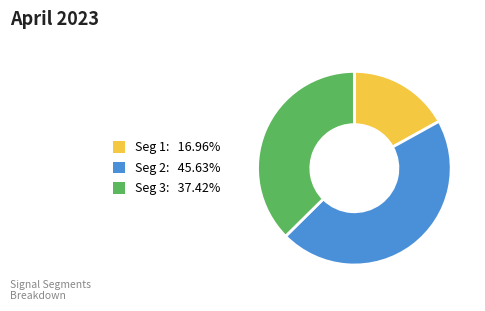

Is there any slice that represents more than half of the pie?

No